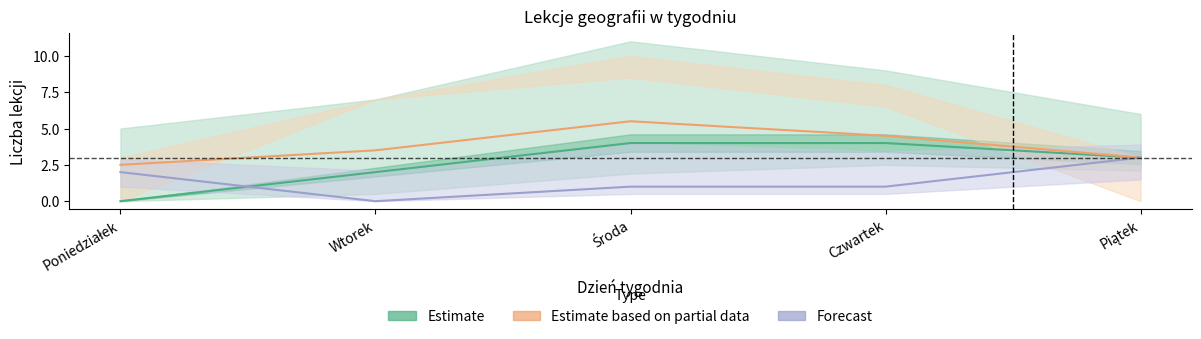

What is the value of the Estimate based on partial data point at the 5th from the left?

3.0